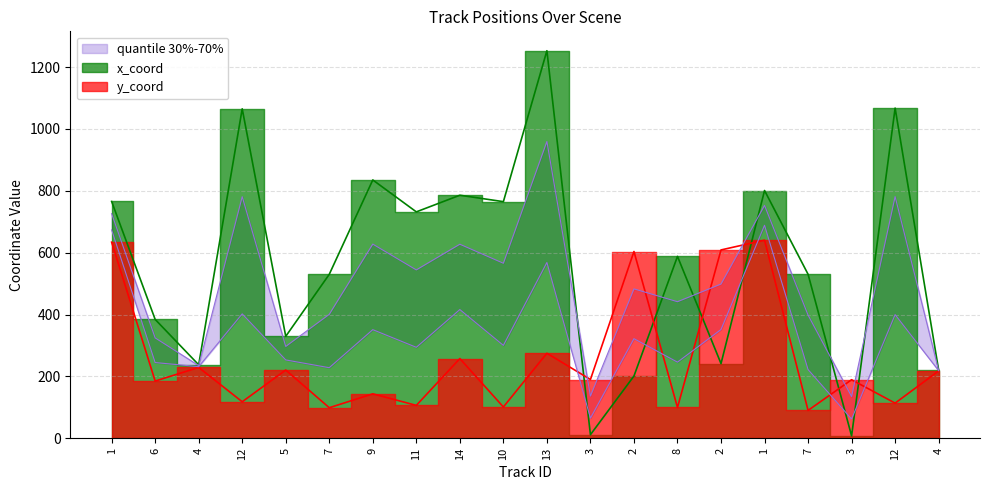

Is it true that y_coord equals 118.2 at 12?

True